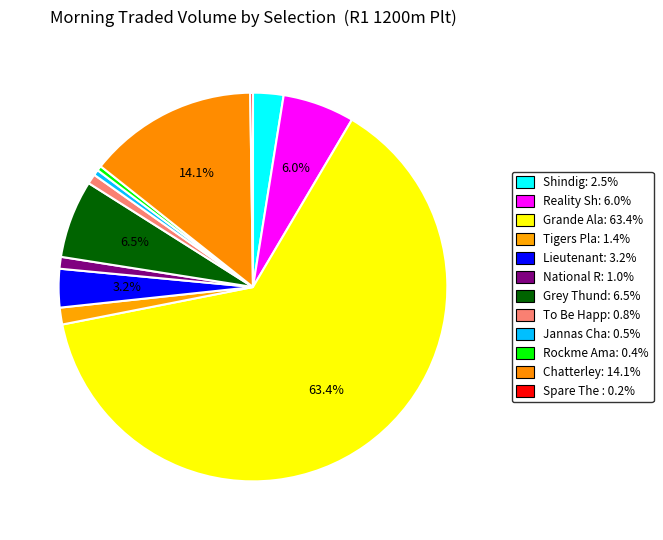

To the nearest percent, what is the difference between the largest and smallest slice percentages?

63%